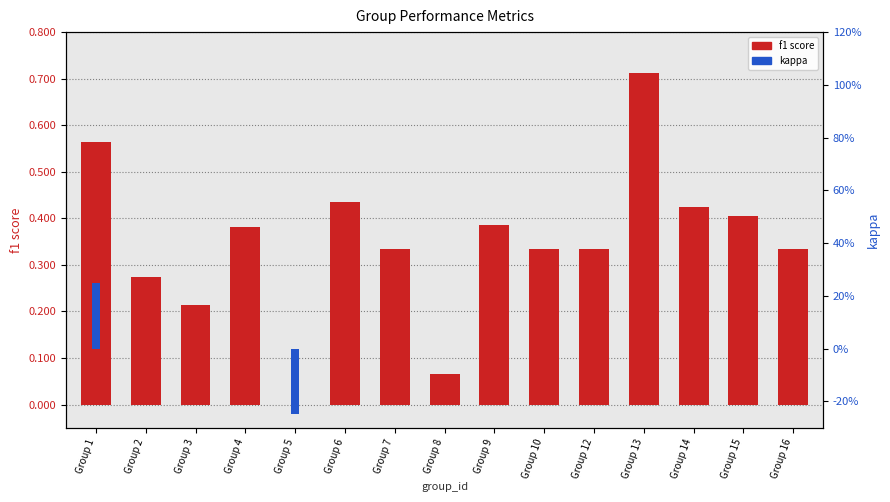

At which label is f1 score closest to 0?

Group 5